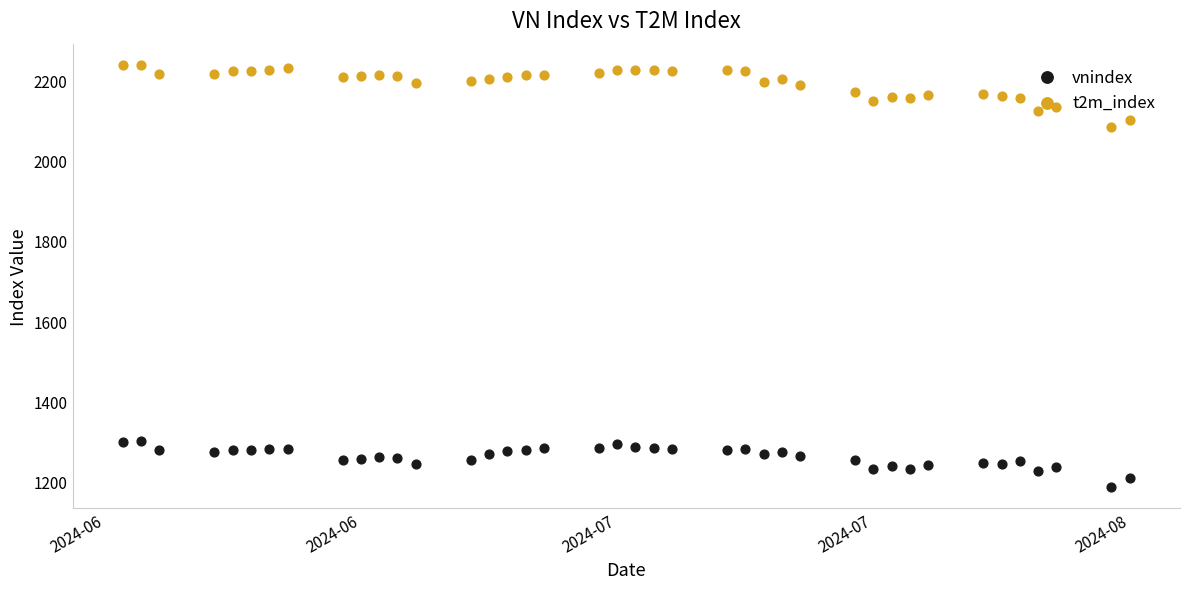

Which series contains the lowest Y value?

vnindex